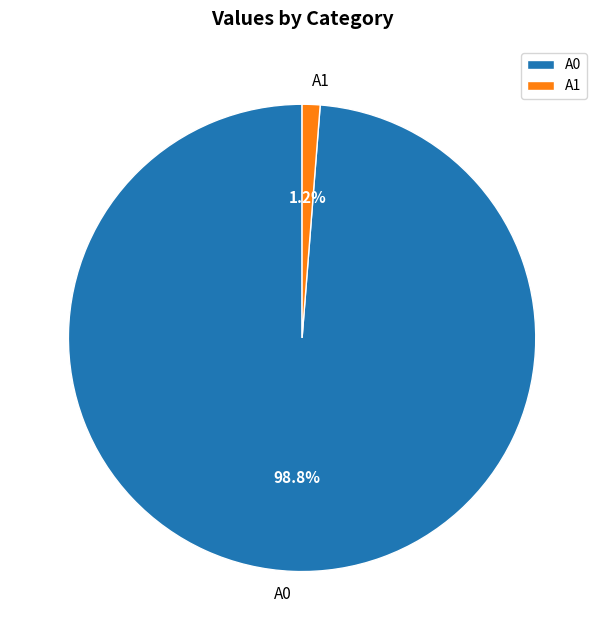

How many segments does this pie chart have?

2